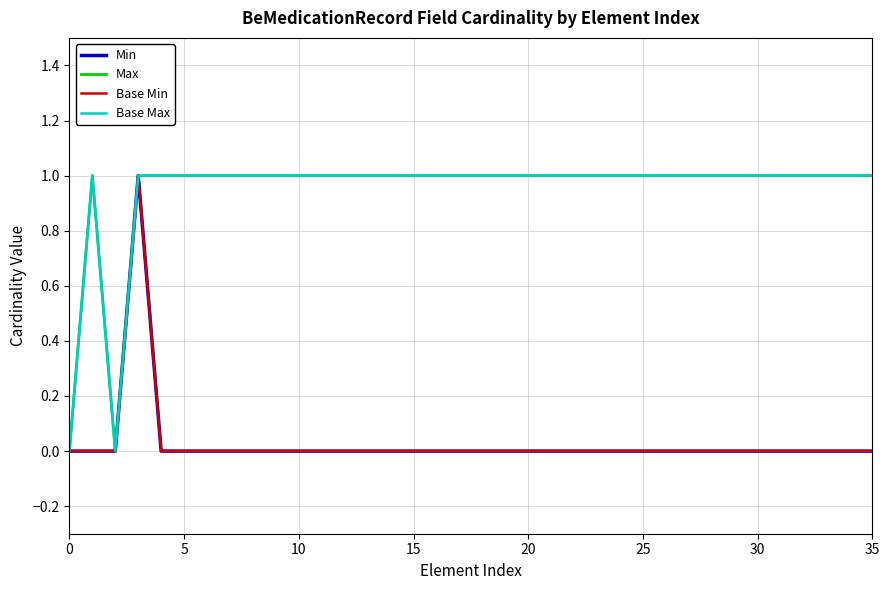

Which series has the largest total across all categories?

Max